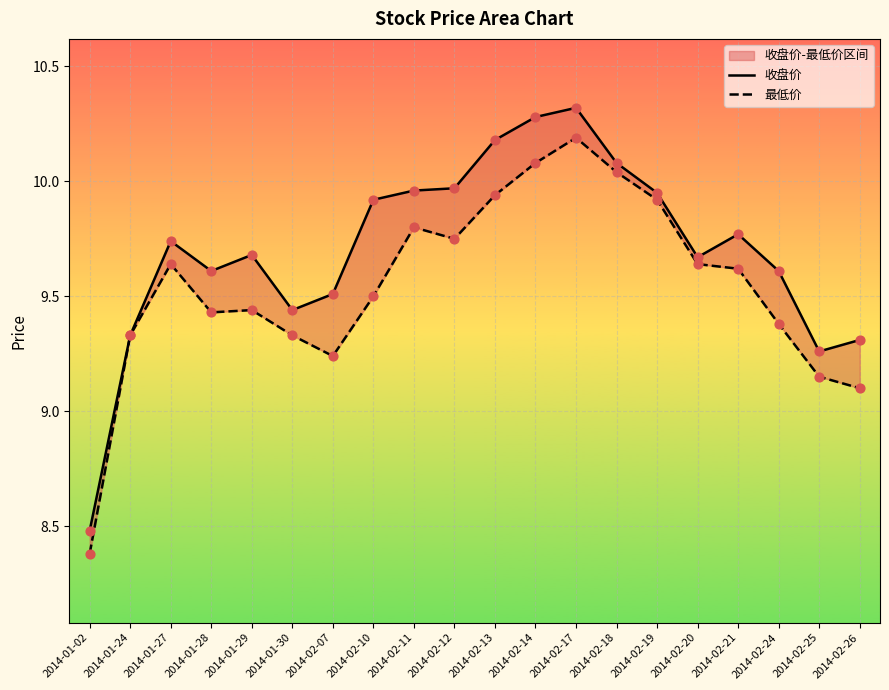

Which series reaches the maximum Y coordinate?

收盘价